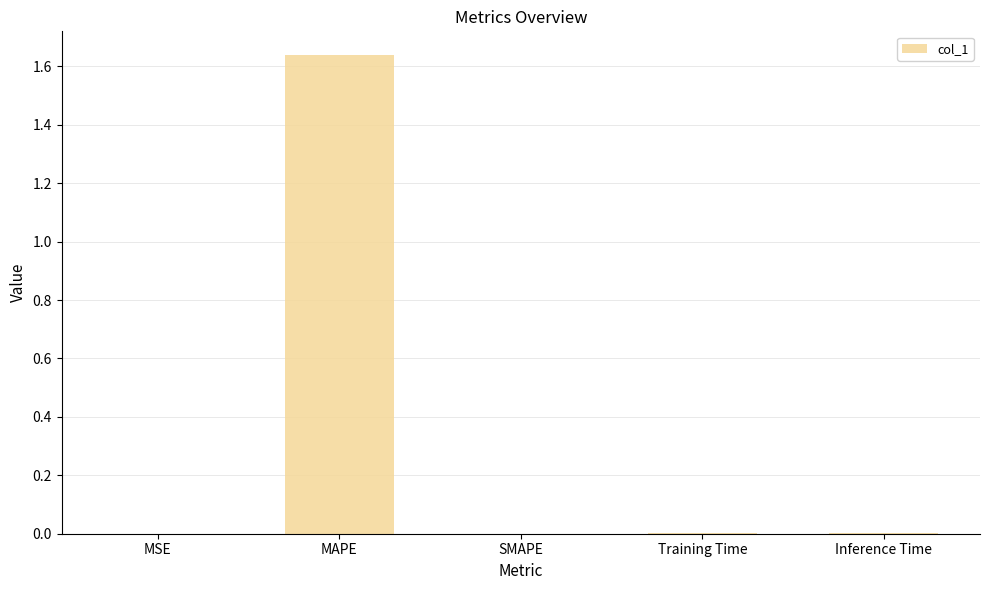

The chart shows a value of 0.0 at MSE. True or false?

True